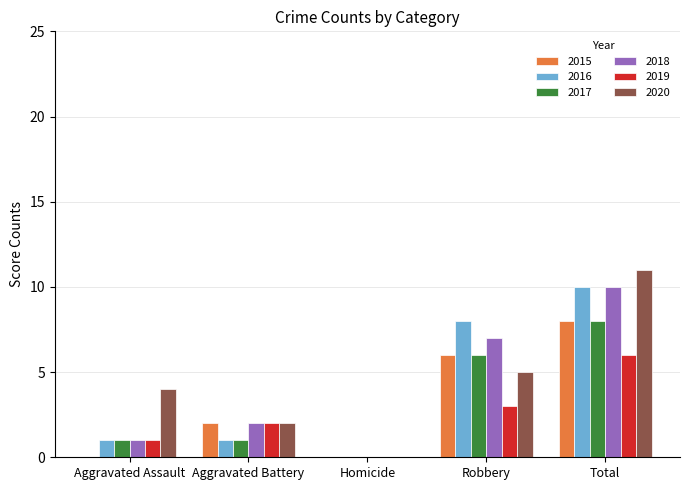

What are all the series names shown in the legend?

2015, 2016, 2017, 2018, 2019, 2020